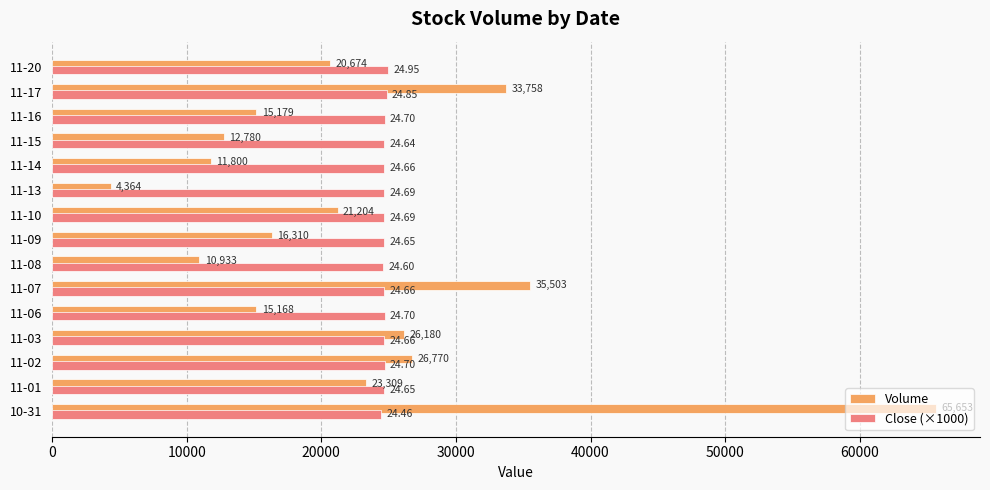

Which series has the largest range (max minus min)?

Volume